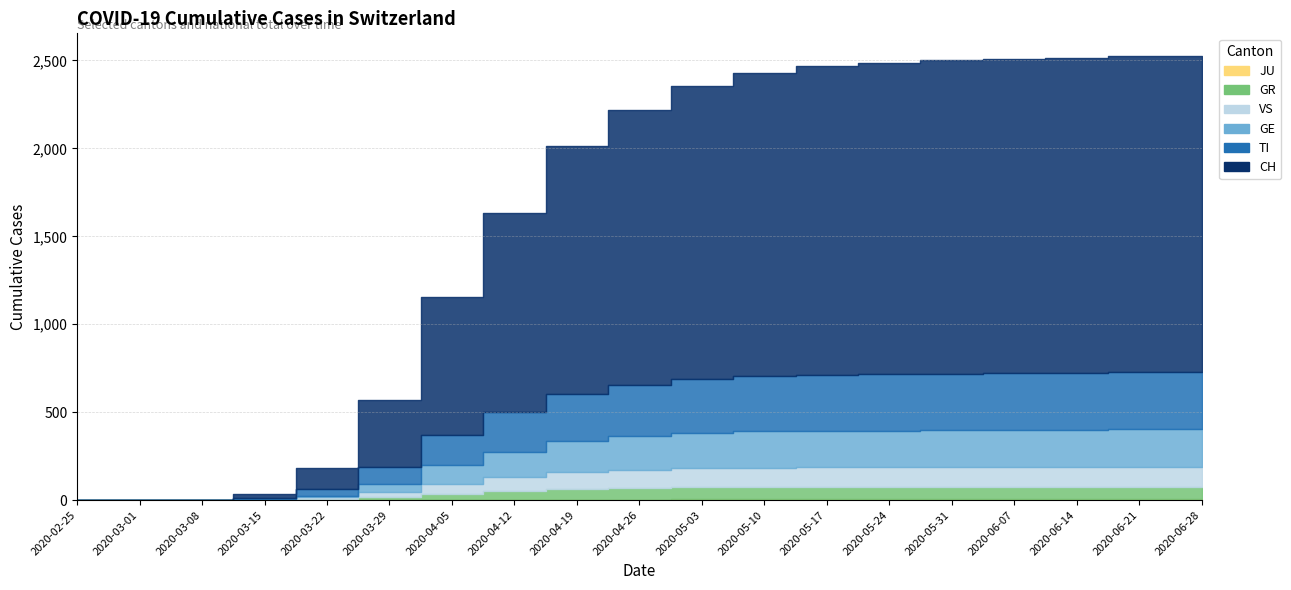

What value does the CH series have at 2020-06-28, to the nearest 10?

1800